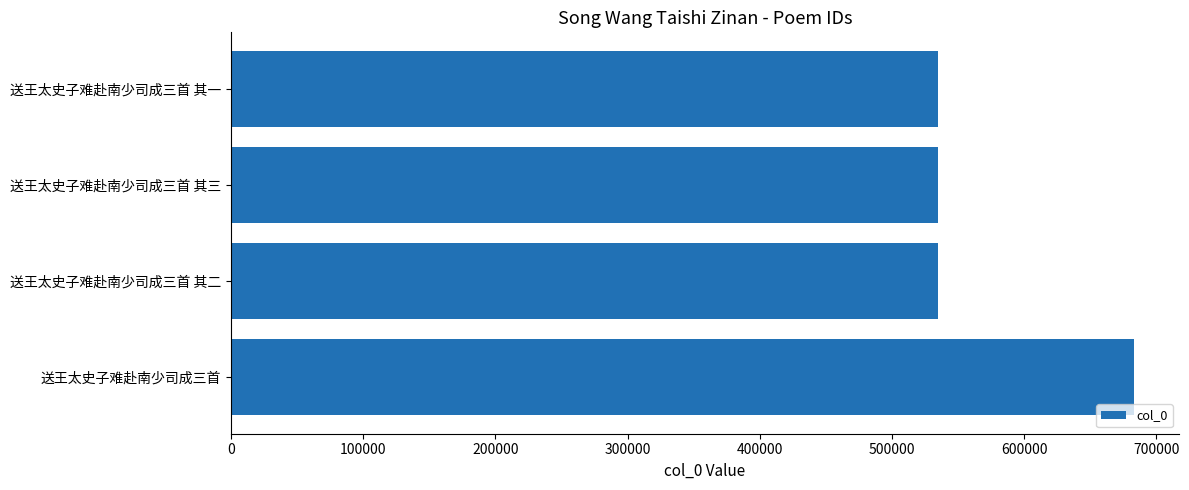

What is the label of the 3rd bar from the top?

送王太史子难赴南少司成三首 其二